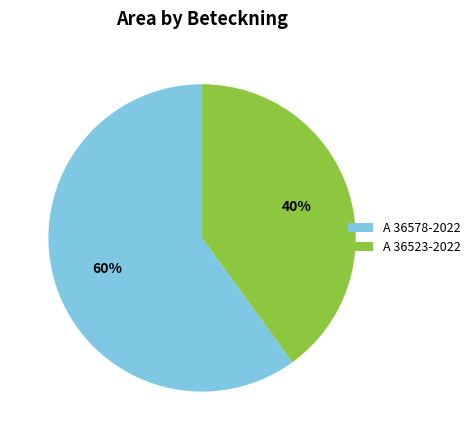

Combined, do A 36523-2022 and A 36578-2022 account for over 50%?

Yes